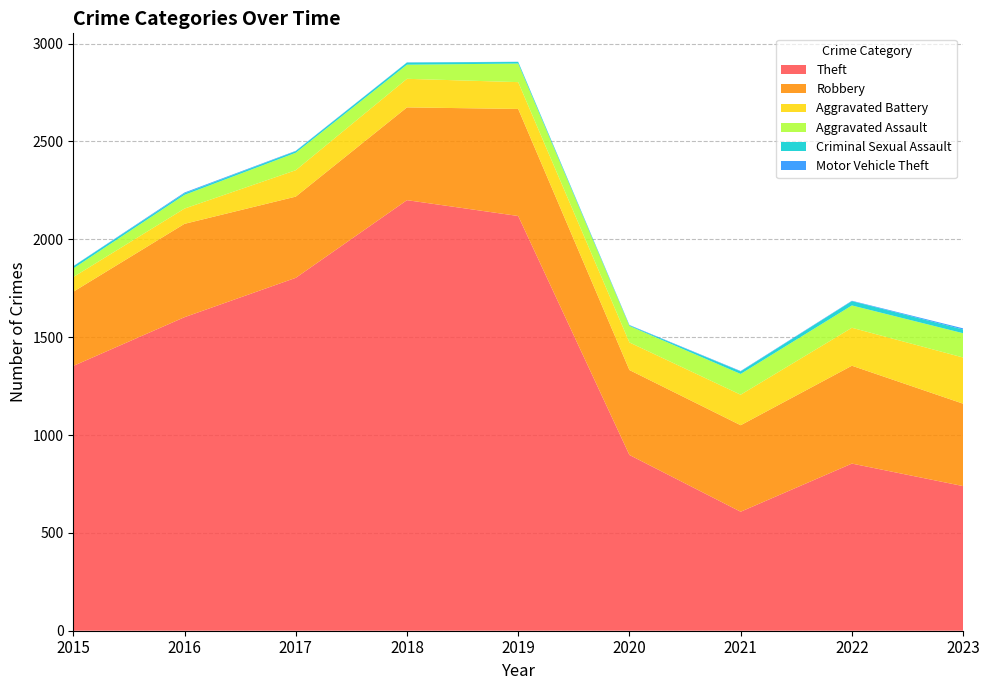

Reading left to right, list all the values displayed in this chart.

Theft: 2015=1353	2016=1602	2017=1803	2018=2200	2019=2119	2020=898	2021=608	2022=854	2023=739
Robbery: 2015=379	2016=477	2017=415	2018=474	2019=547	2020=434	2021=442	2022=500	2023=421
Aggravated Battery: 2015=75	2016=78	2017=135	2018=146	2019=137	2020=141	2021=156	2022=194	2023=236
Aggravated Assault: 2015=44	2016=70	2017=89	2018=72	2019=95	2020=84	2021=106	2022=114	2023=124
Criminal Sexual Assault: 2015=11	2016=8	2017=8	2018=11	2019=8	2020=3	2021=13	2022=22	2023=19
Motor Vehicle Theft: 2015=1	2016=4	2017=2	2018=1	2019=1	2020=2	2021=2	2022=2	2023=6